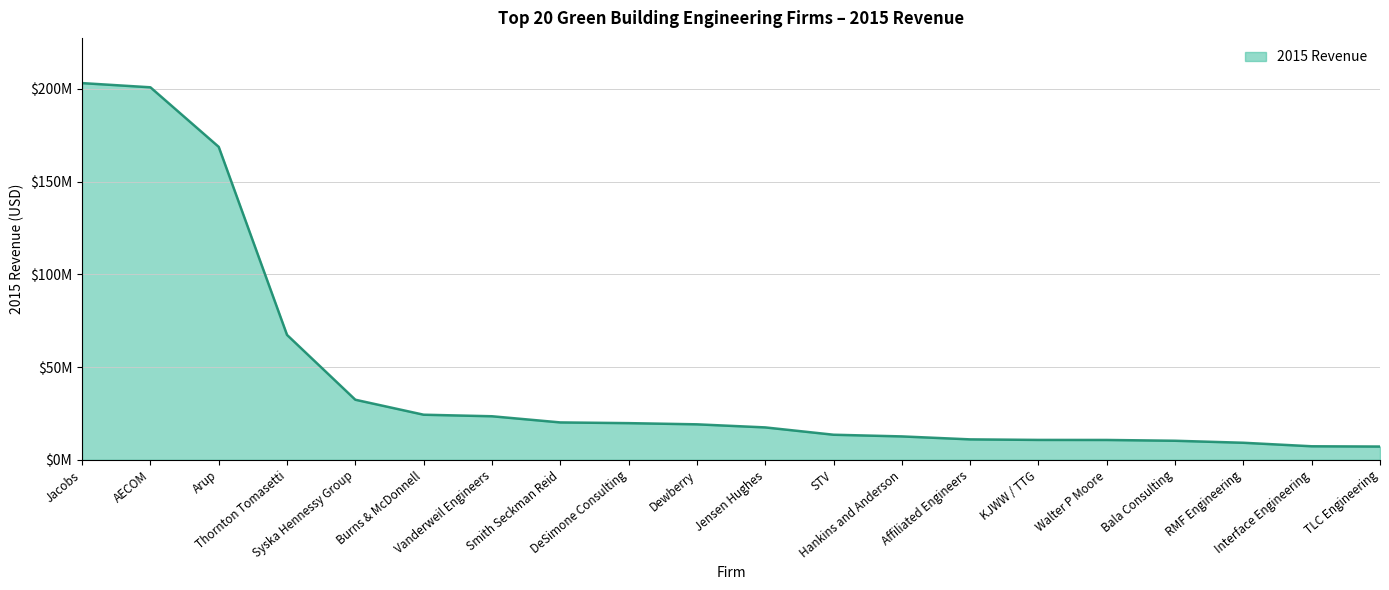

What is the change in value from Arup to STV?

-155233908